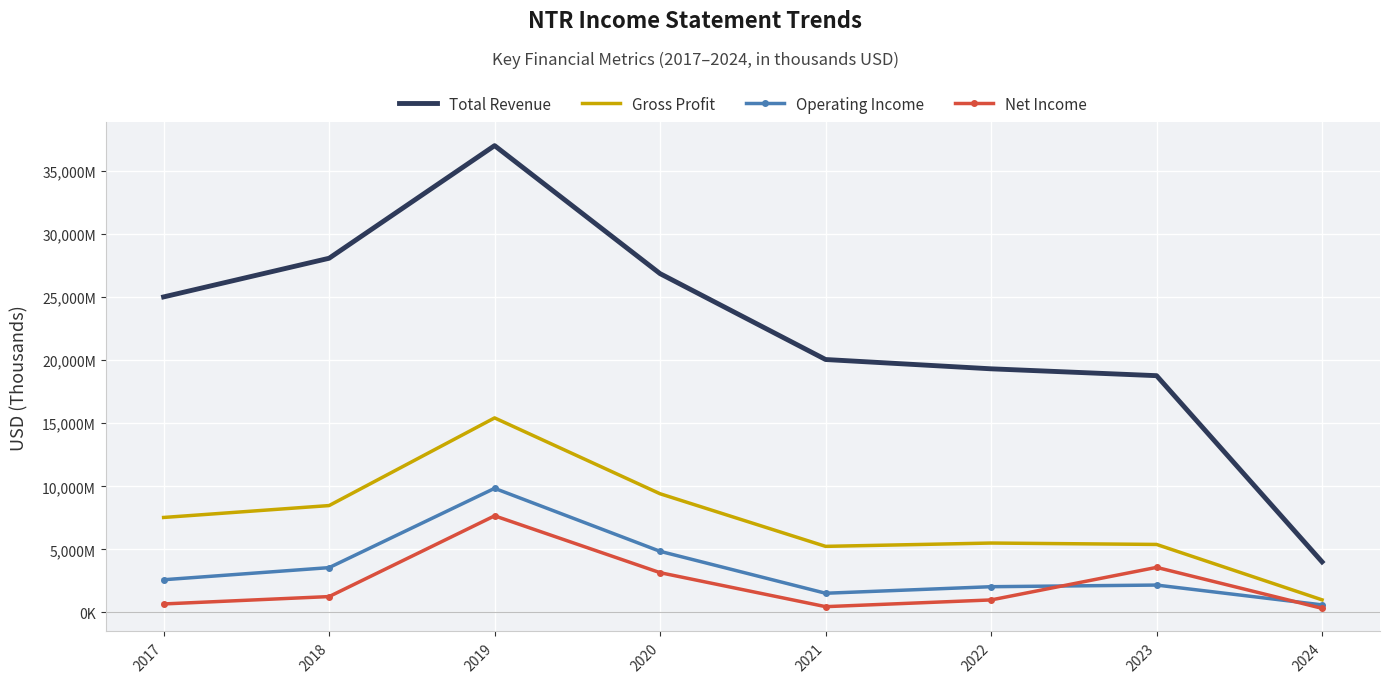

In Gross Profit, how many points are lower than both neighbors (excluding endpoints)?

1